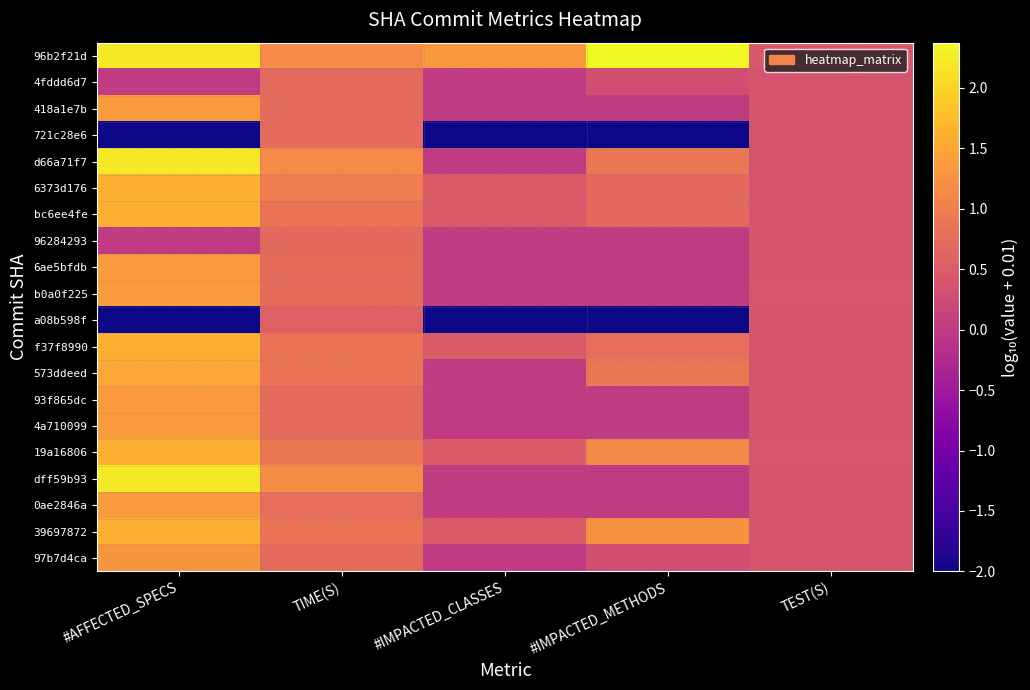

What is the difference between the highest and lowest values at TEST(S)?

0.1